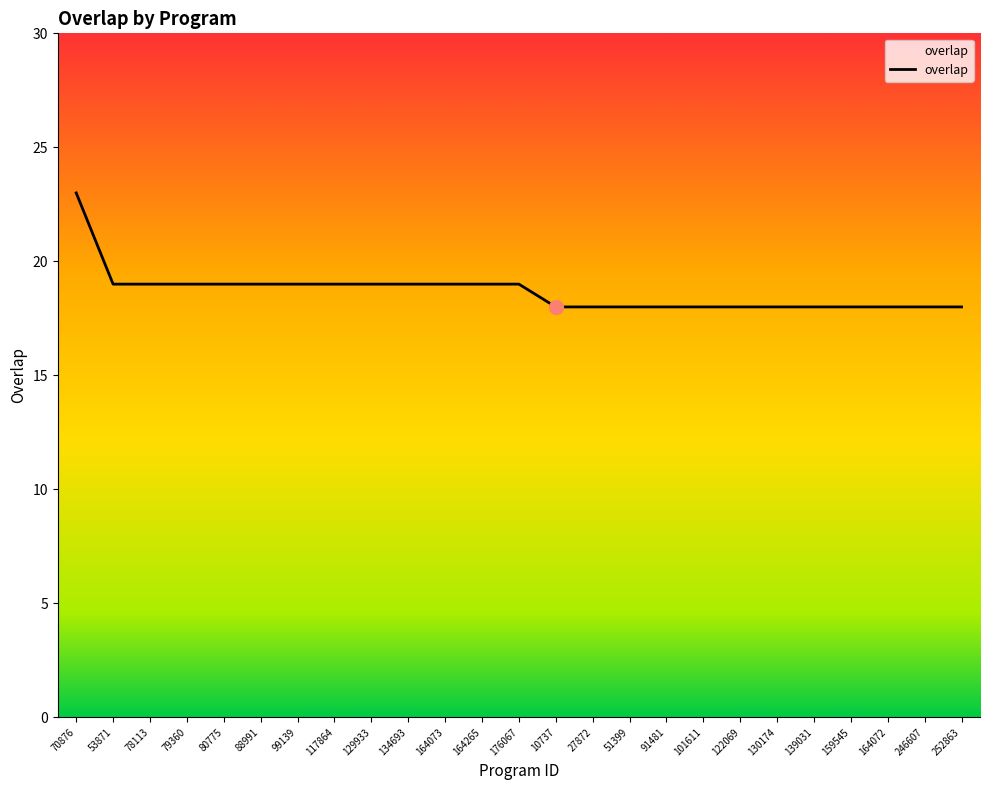

True or false: the data shows 24 at 122069.

False